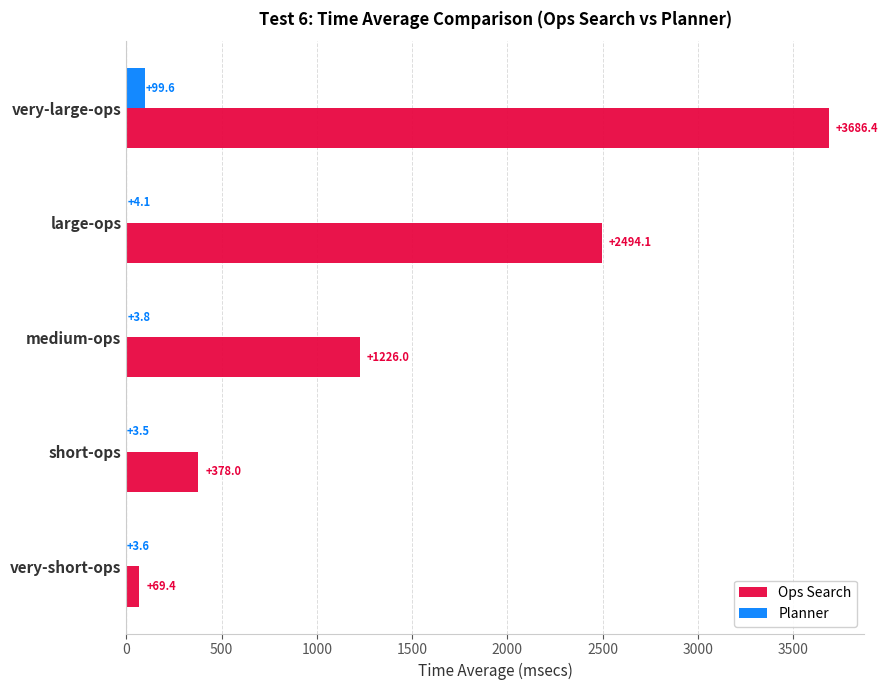

Between medium-ops and very-large-ops, which series saw the biggest shift?

Ops Search